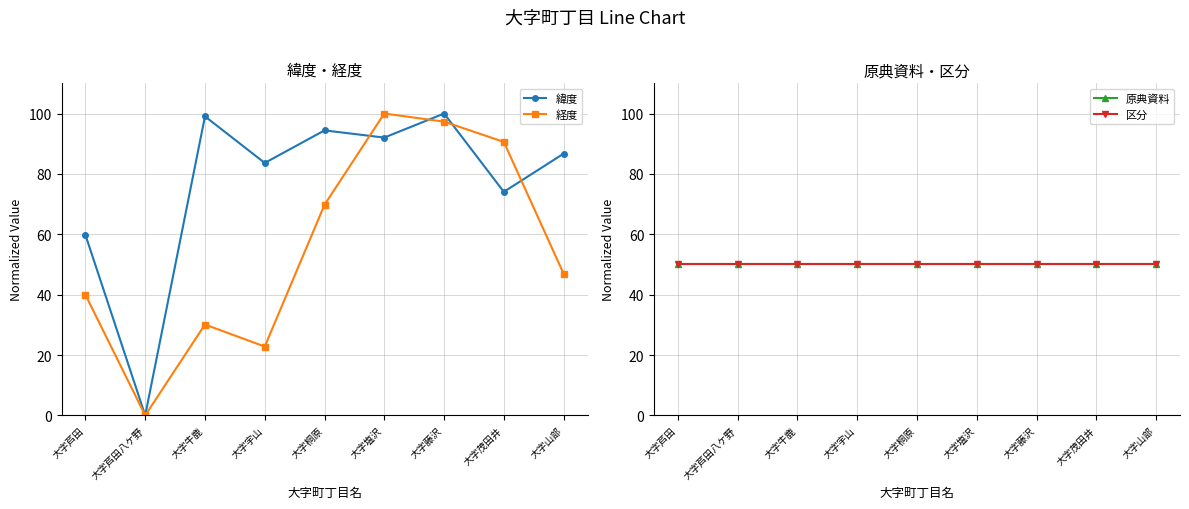

The 原典資料 series shows 81.5 at 大字塩沢. True or false?

False